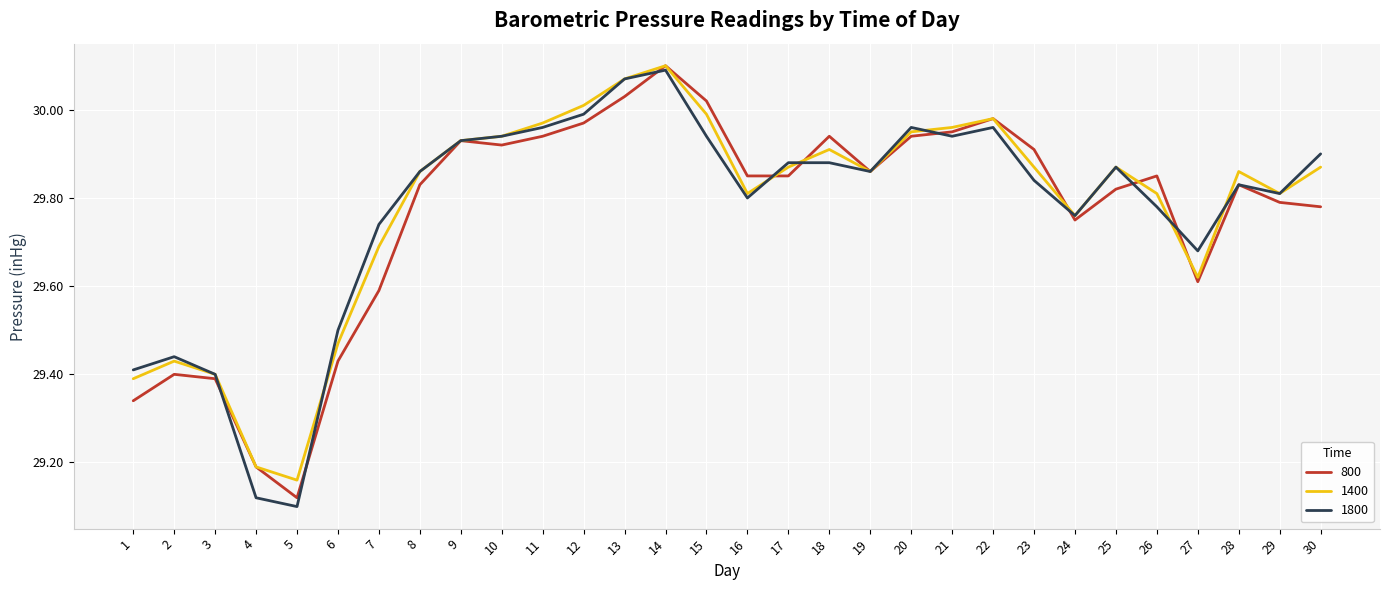

The value of 1800 at 7 is 47.3. True or false?

False